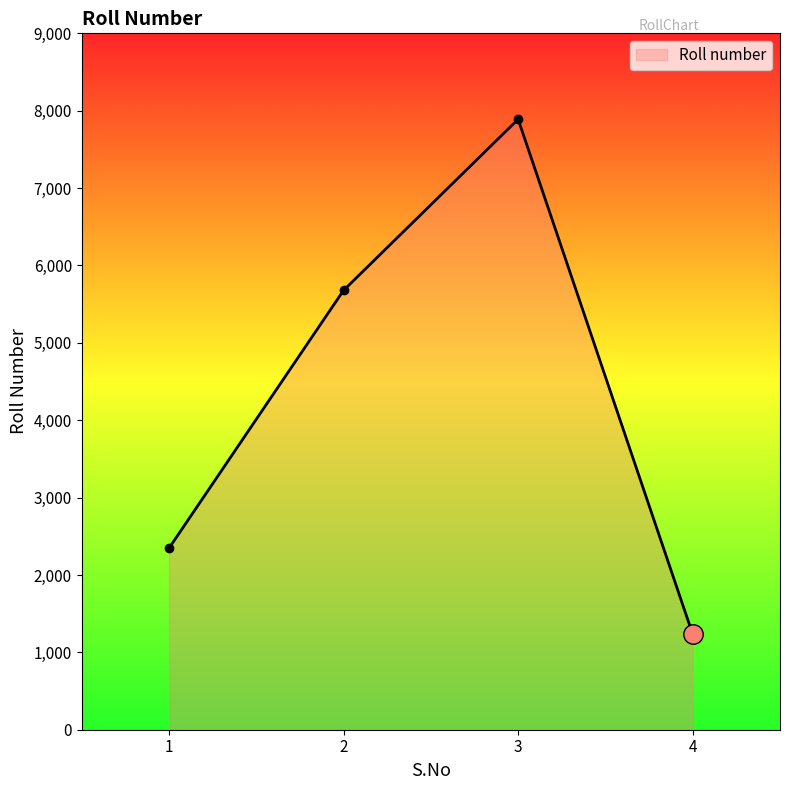

How many lines are shown in the chart?

1